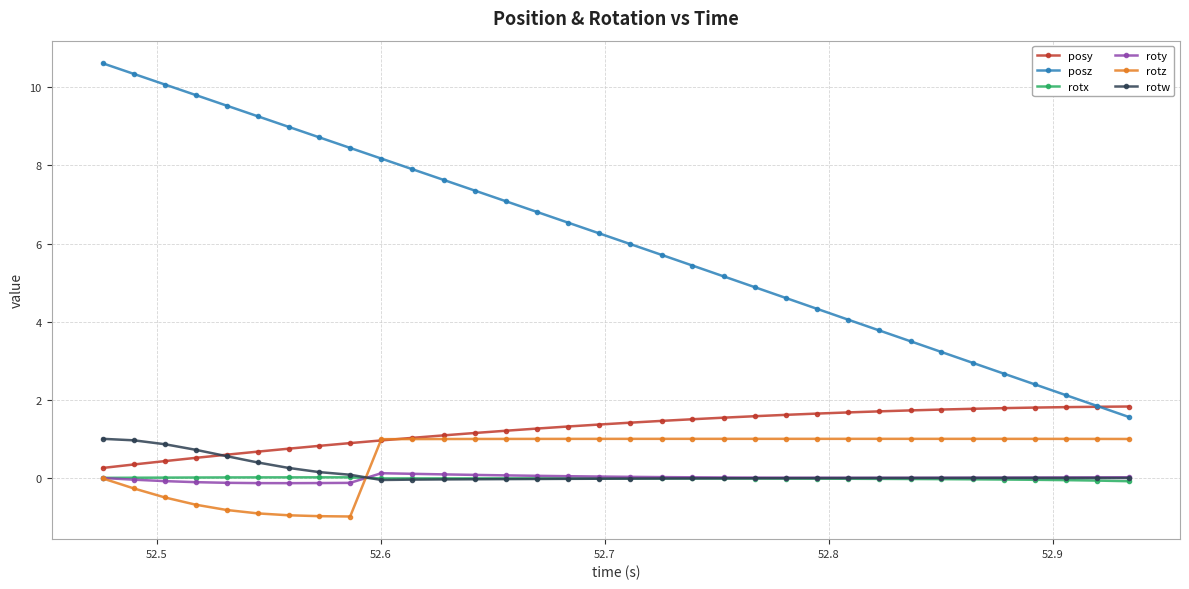

In rotx, how many points are lower than both neighbors (excluding endpoints)?

1